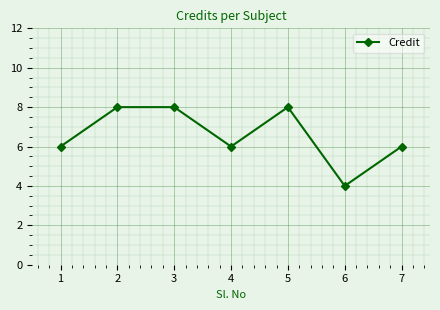

Which label corresponds to the smallest value in the chart?

6